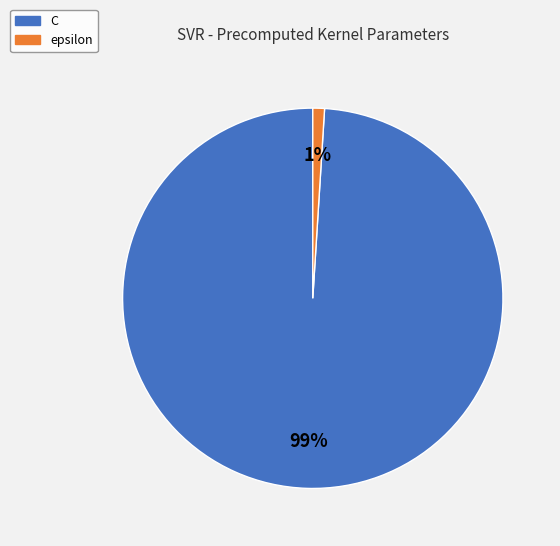

Do C and epsilon together represent more than half of the pie?

Yes